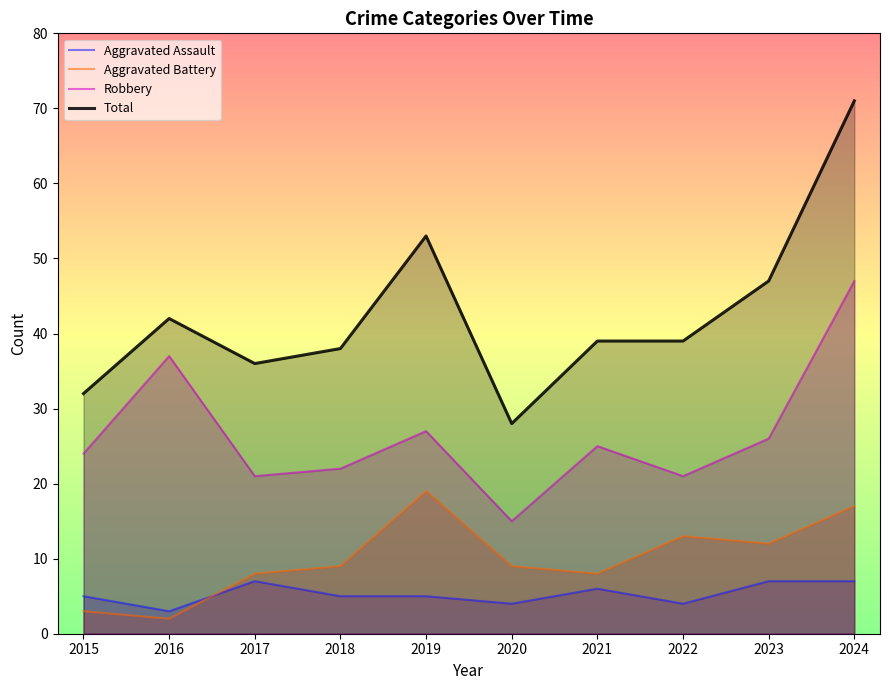

What is the total value across all series at 2018?

74